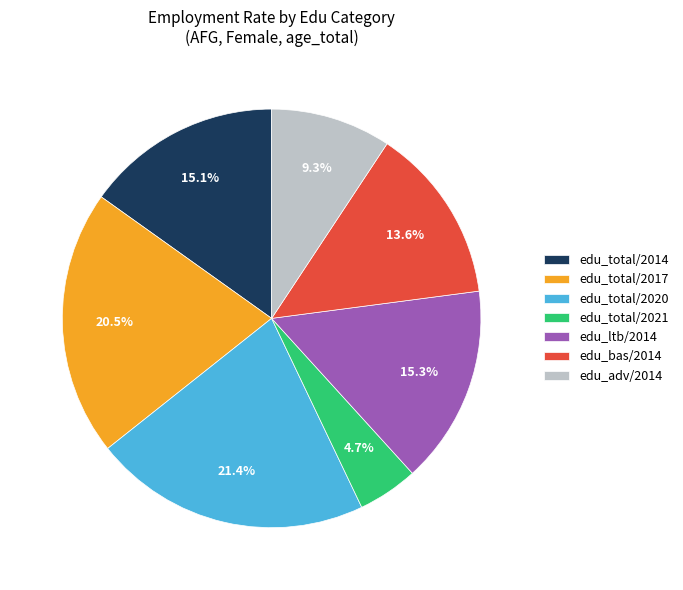

Does edu_total/2014 represent more than half of the total?

No